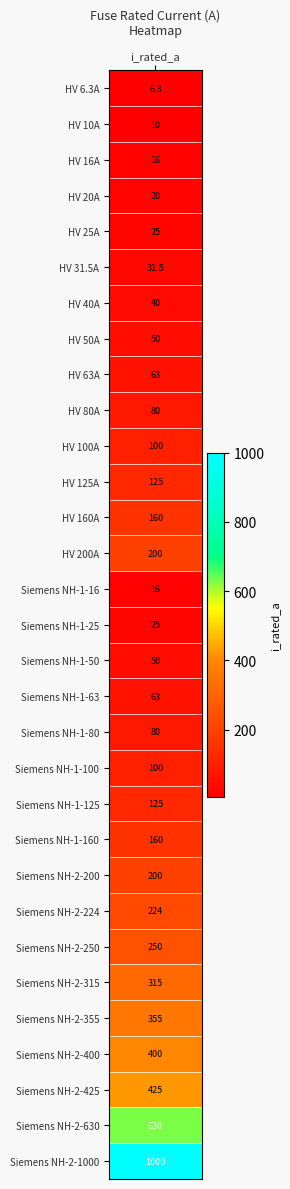

How many values are below 100?

15